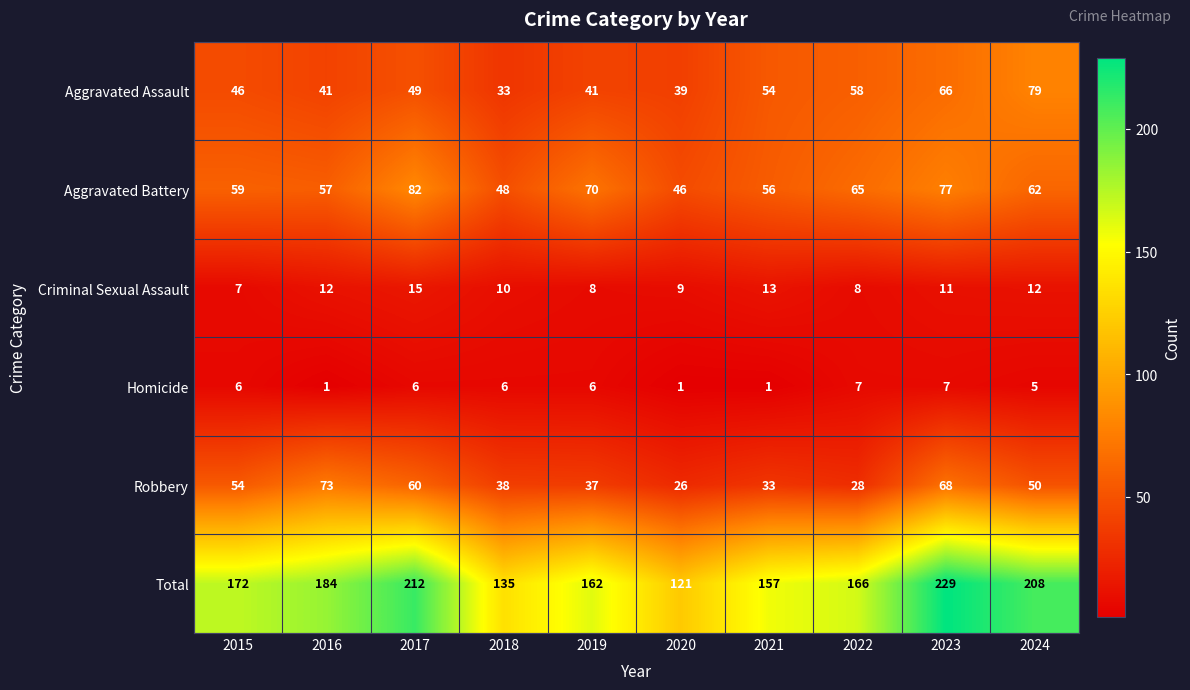

What is the minimum value shown in the chart?

1